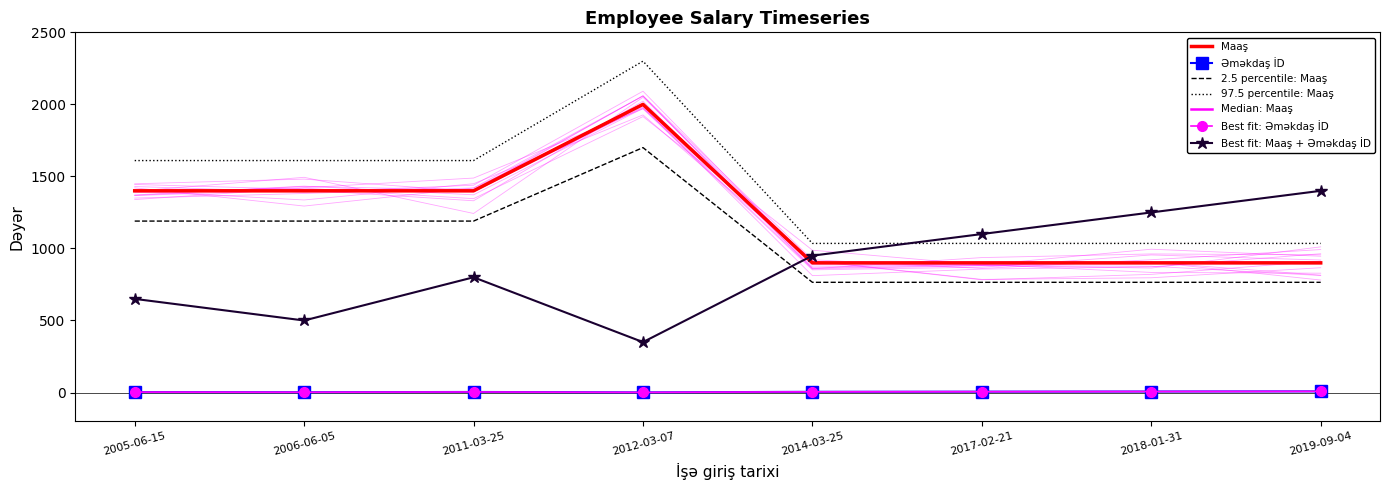

What is the label of the 7th point from the left?

2018-01-31